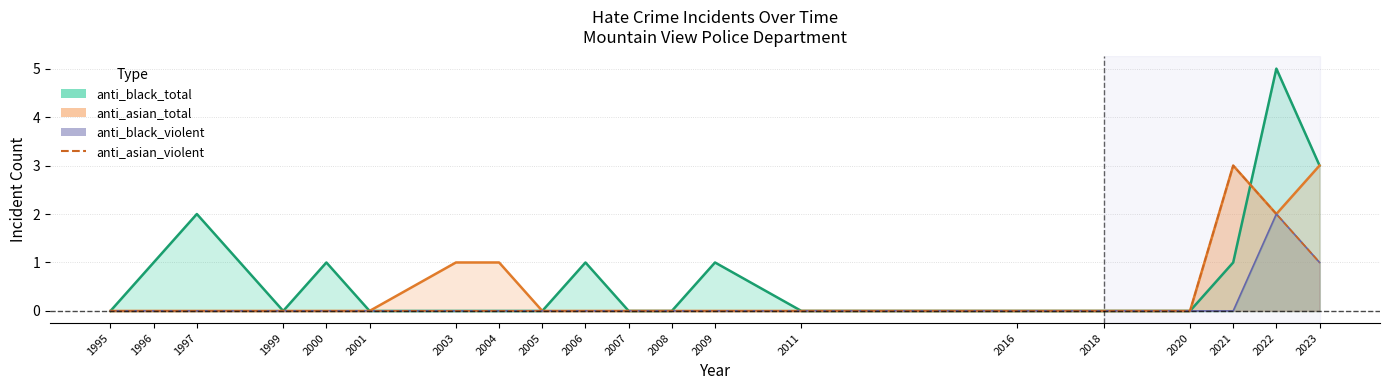

The value of anti_black_violent at 2009 is 0. True or false?

True